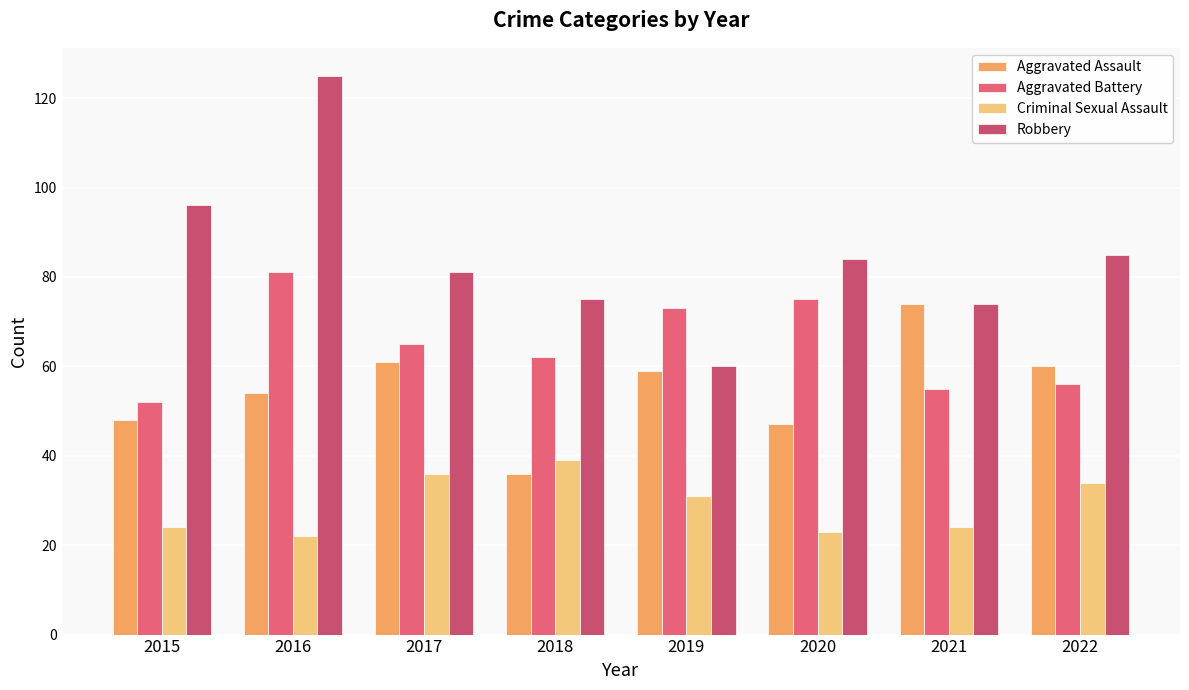

What are all the series names shown in the legend?

Aggravated Assault, Aggravated Battery, Criminal Sexual Assault, Robbery